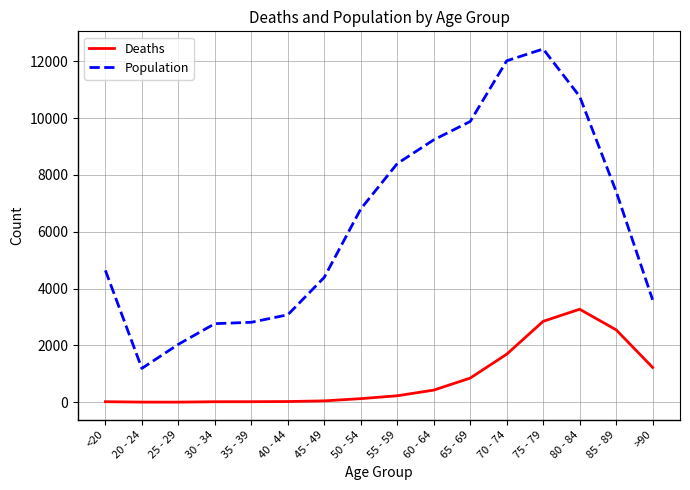

Does the chart have visible grid lines?

Yes